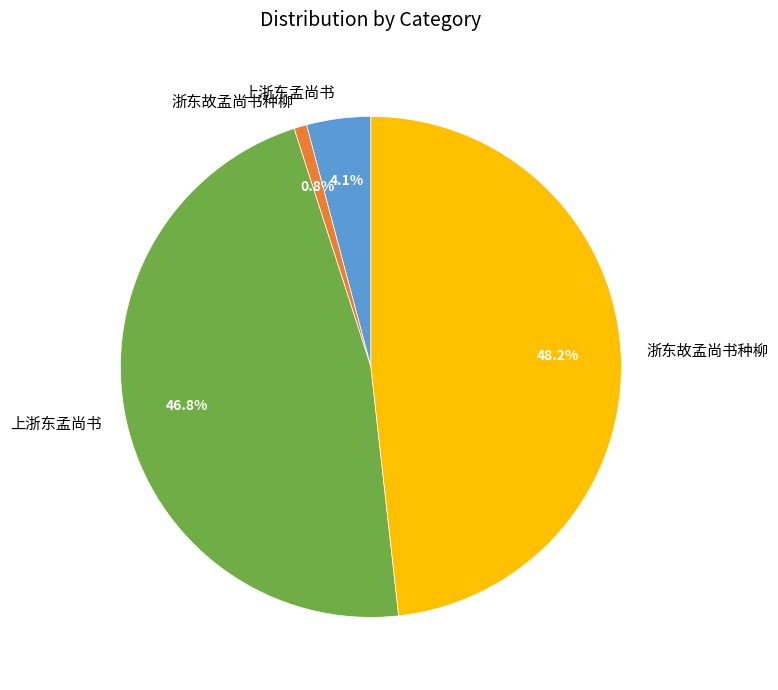

Does any single category account for the majority?

No